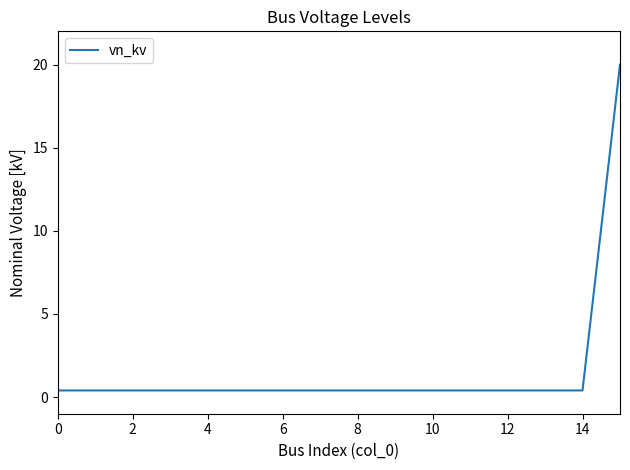

Reading right to left, what are all the values shown in this chart?

20.0	0.4	0.4	0.4	0.4	0.4	0.4	0.4	0.4	0.4	0.4	0.4	0.4	0.4	0.4	0.4